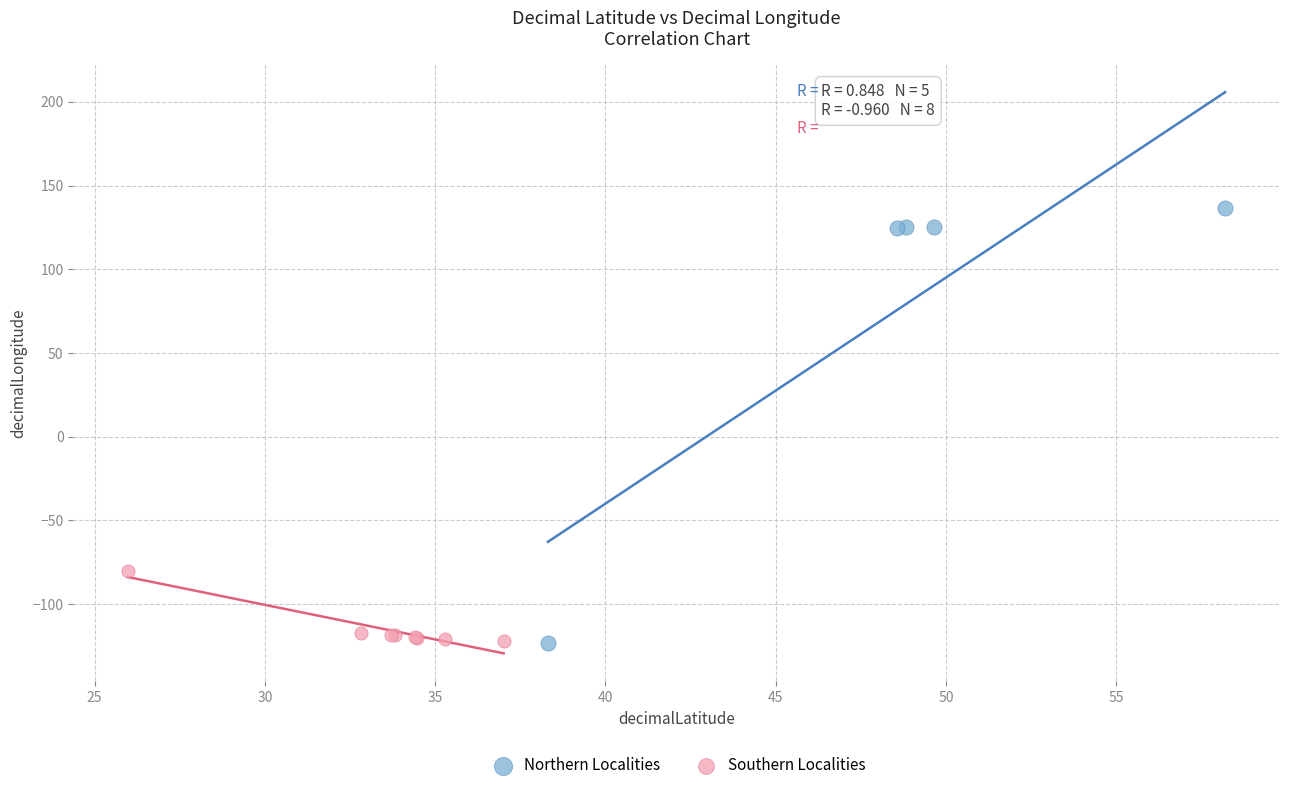

Which series has the largest Y range (max minus min)?

Northern Localities